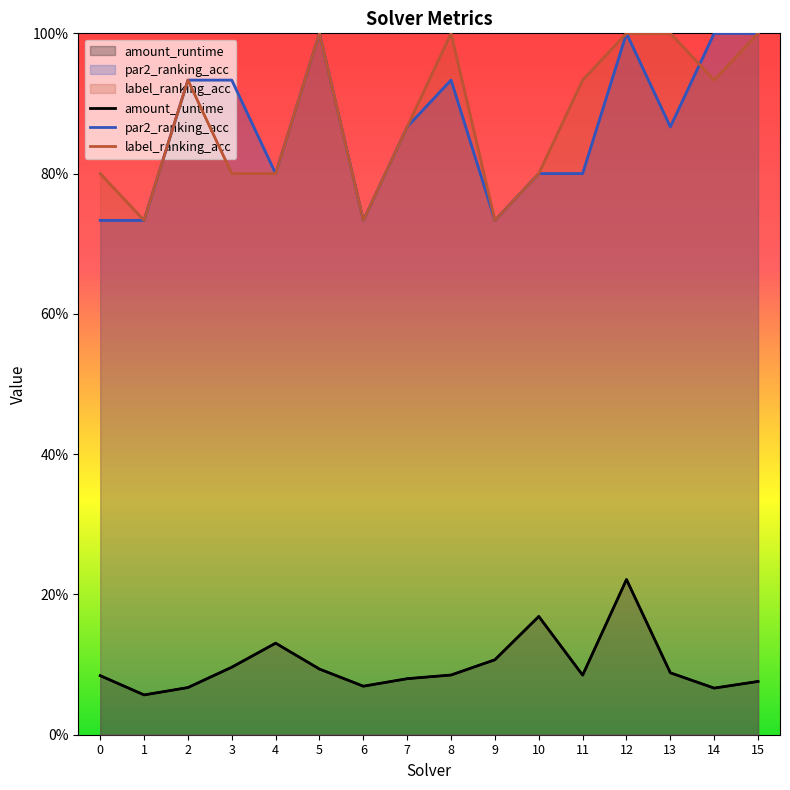

The par2_ranking_acc series shows 0.2 at 7. True or false?

False